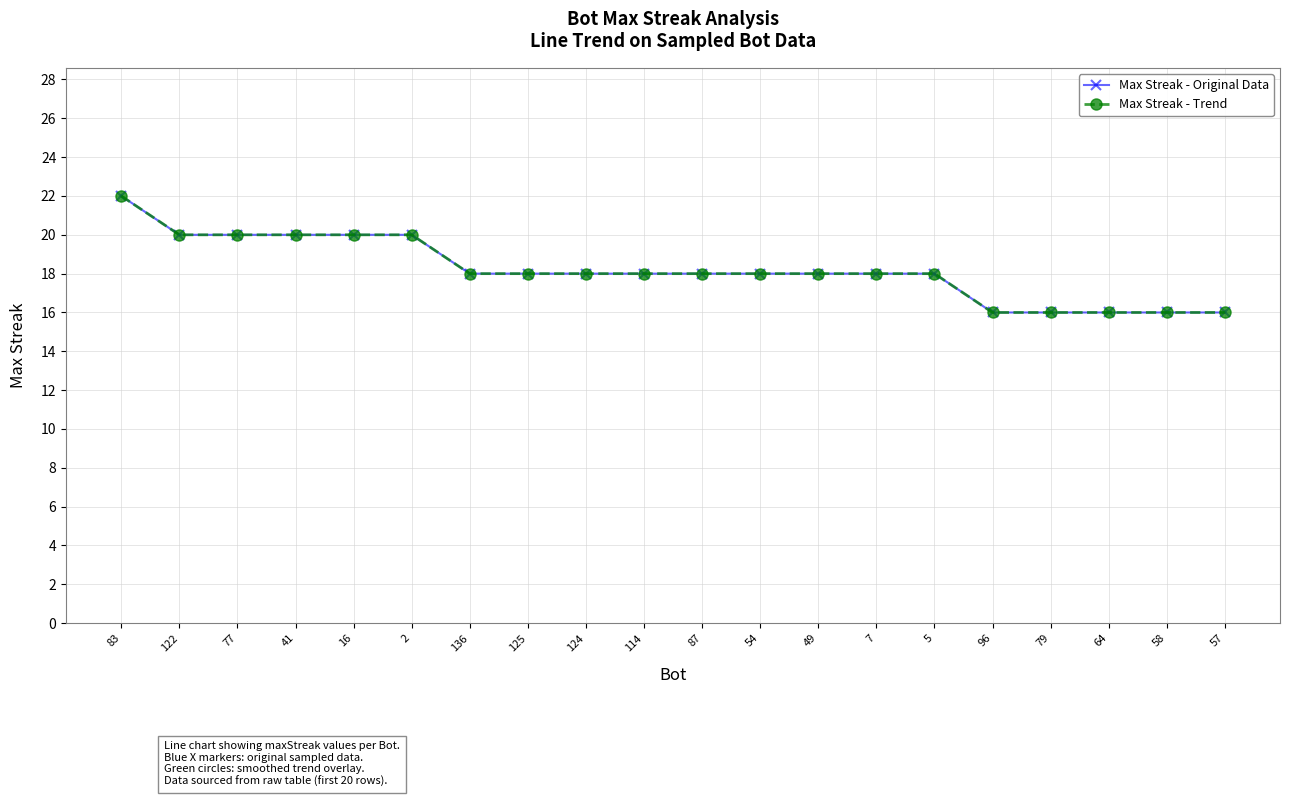

The value of Max Streak - Original Data at 57 is 3. True or false?

False